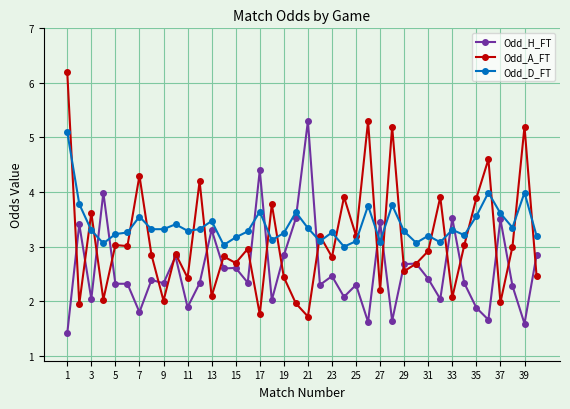

After their last crossing, which series has the higher values: Odd_A_FT or Odd_D_FT?

Odd_D_FT